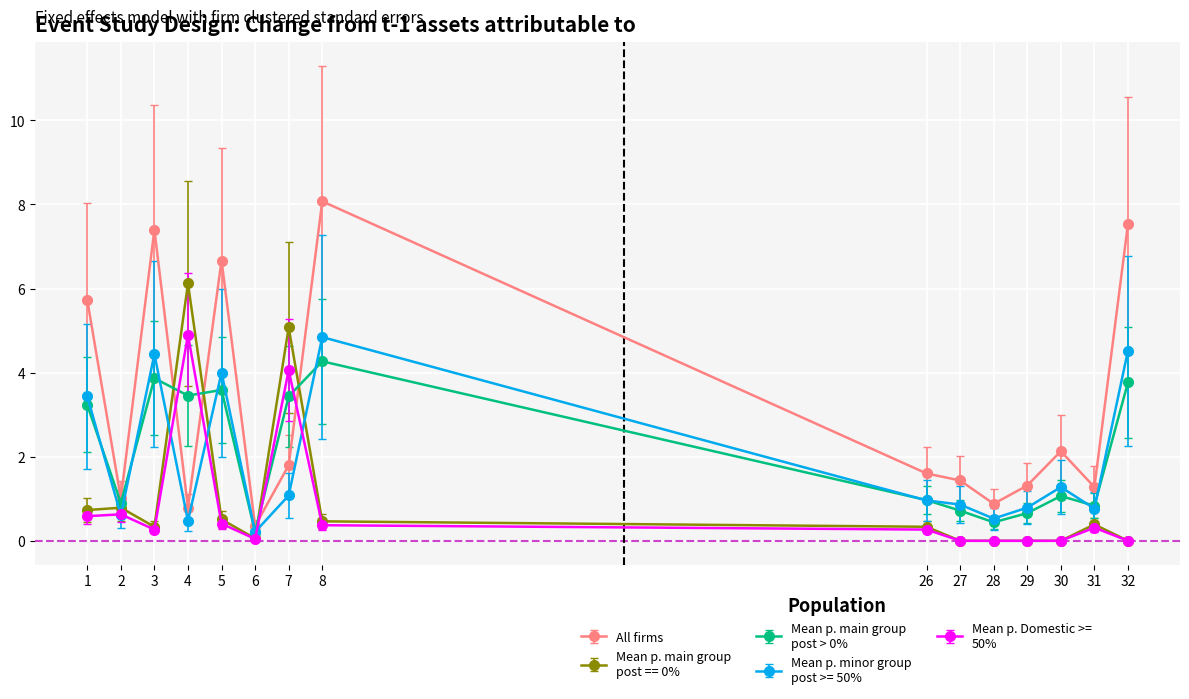

What is the spread (max minus min) of values at 31?

1.0